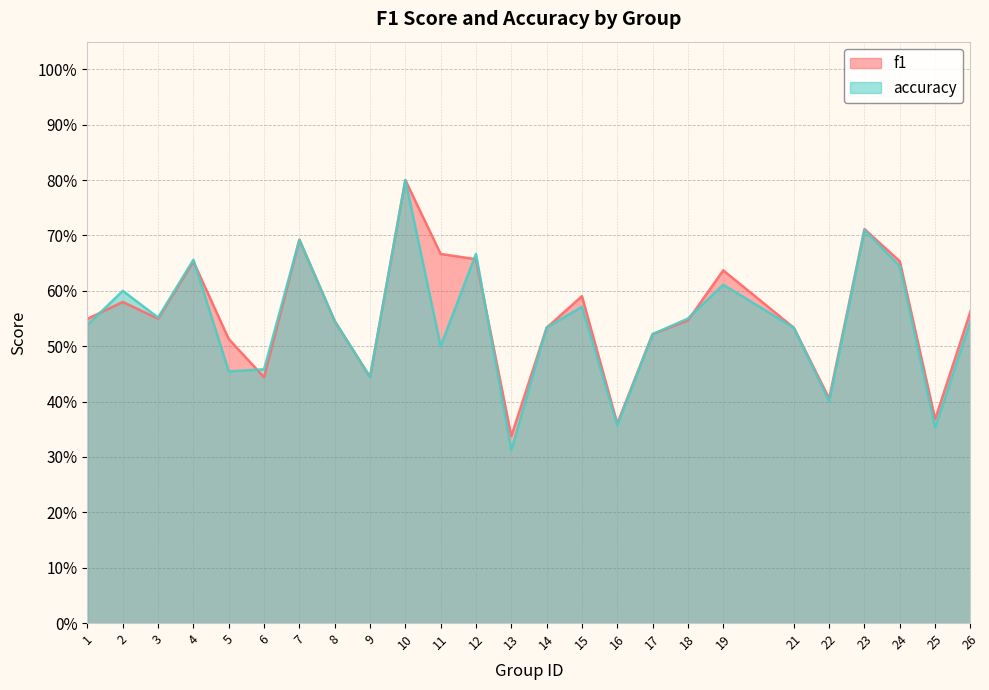

Read the f1 value at 11.

0.7